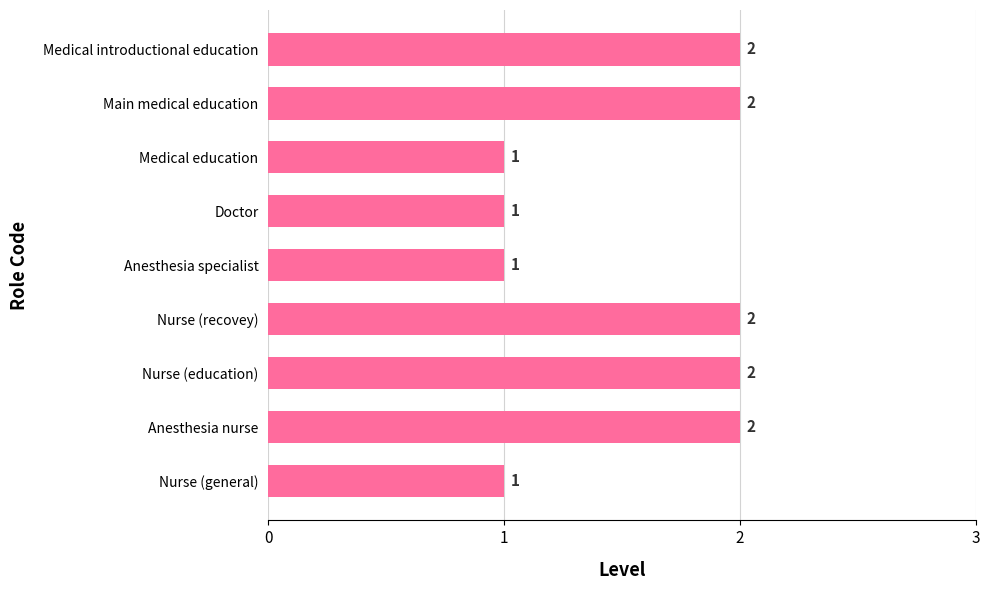

What is the difference between the second highest and minimum values?

1